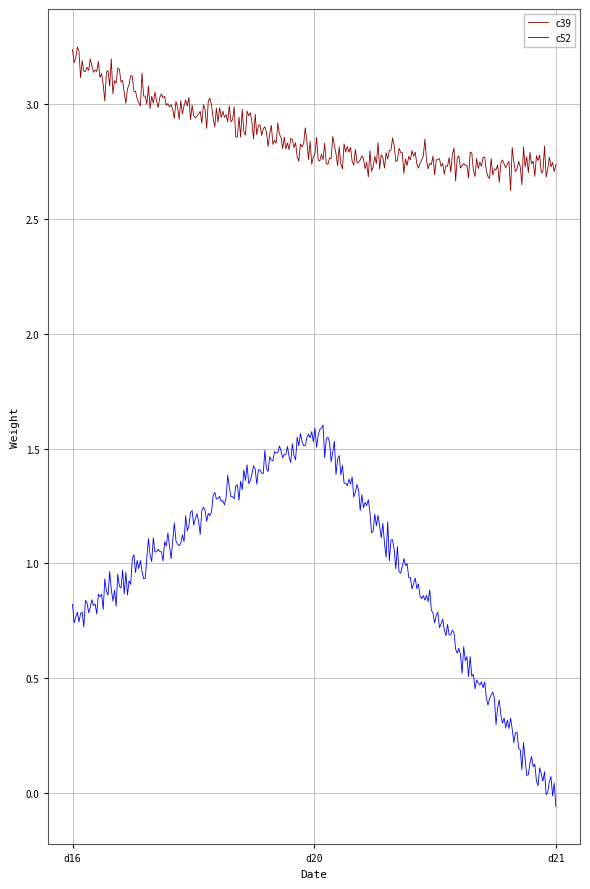

What are all the series names shown in the legend?

c39, c52